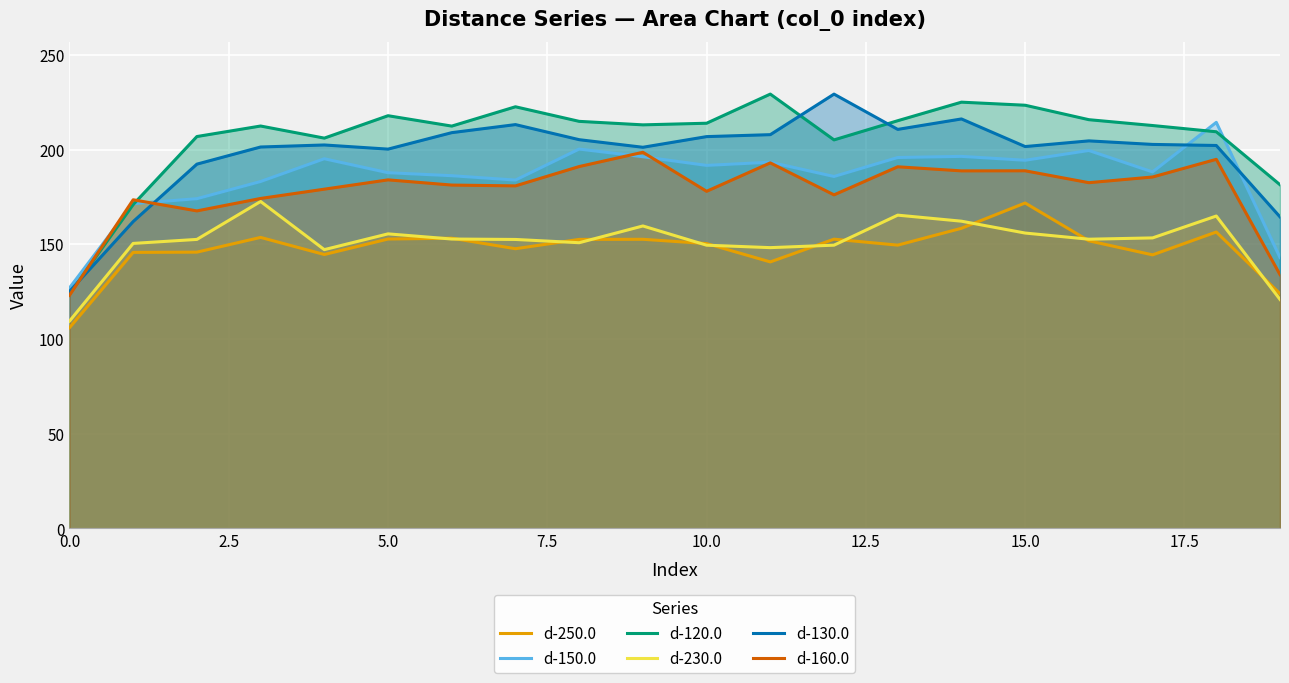

What is the total value across all series at 5.0?

1098.1